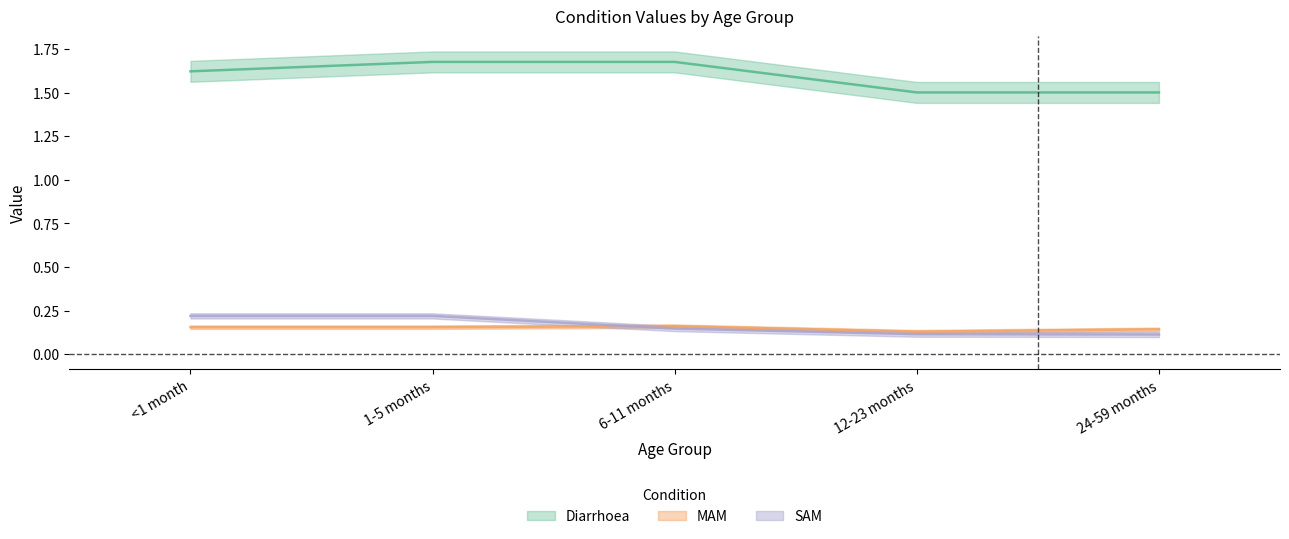

How many distinct data groups are displayed?

3